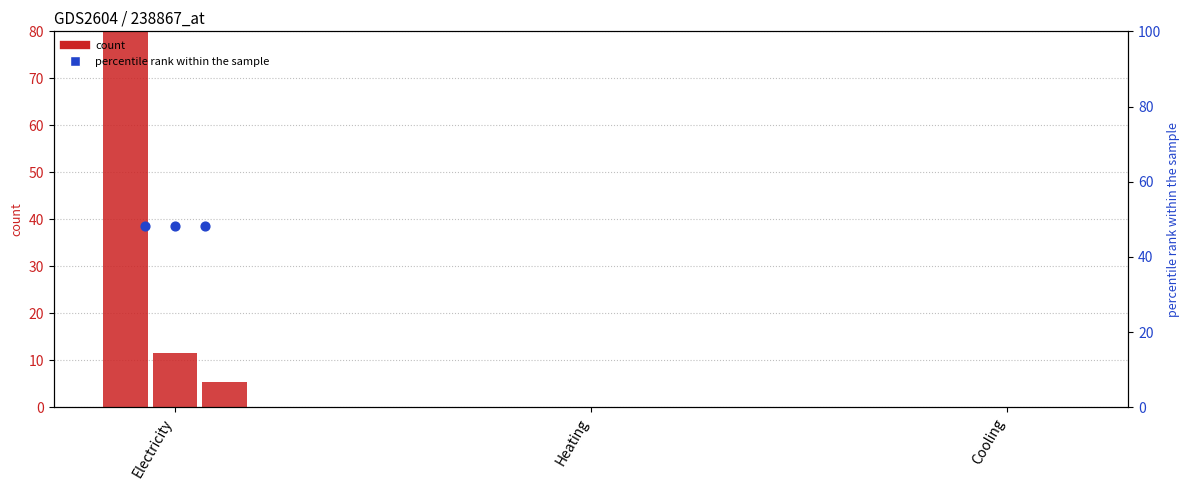

What is the total value across all series at Electricity?

128.3